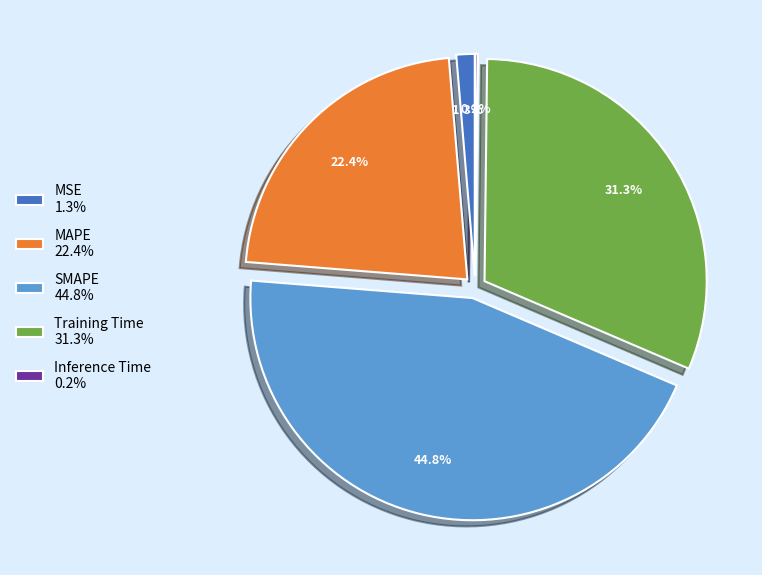

Does any single category account for the majority?

No